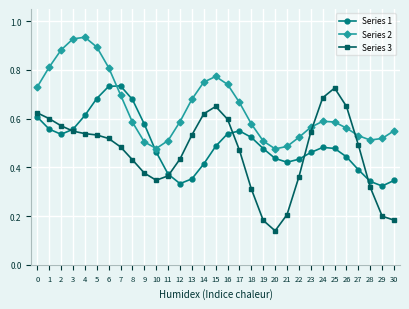

After their last crossing, which series has the higher values: Series 1 or Series 3?

Series 1